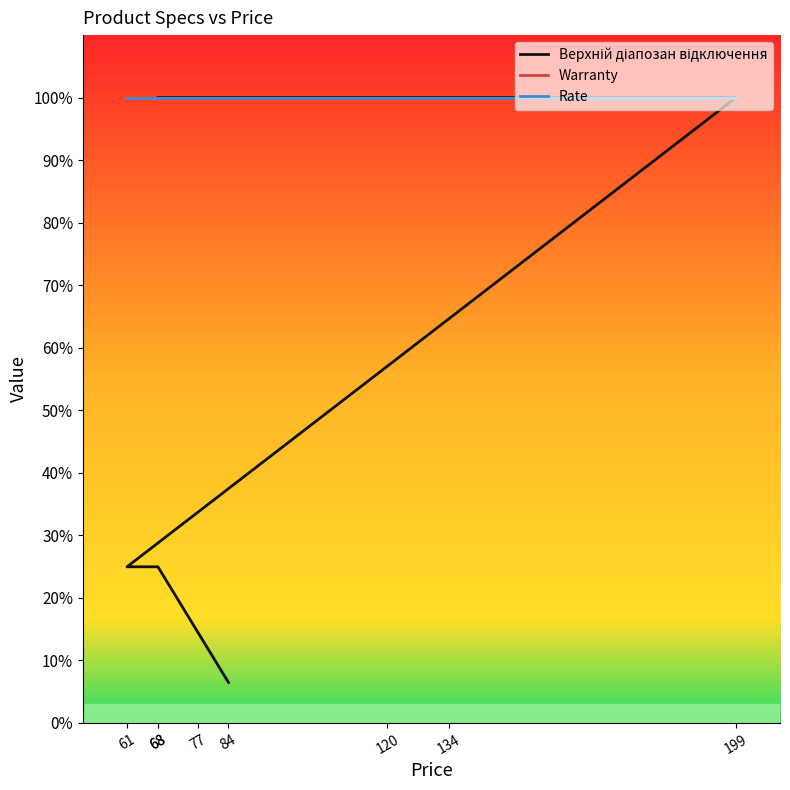

How many values in the Верхній діапозан відключення series are below 100?

3